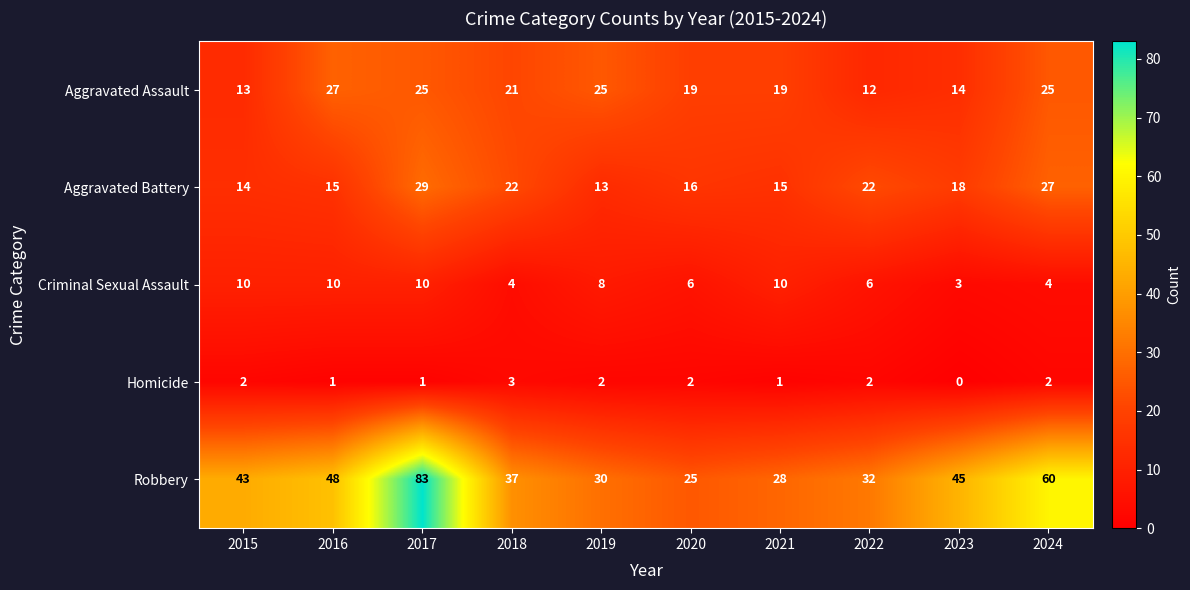

At which category is the sum across all series the highest?

2017